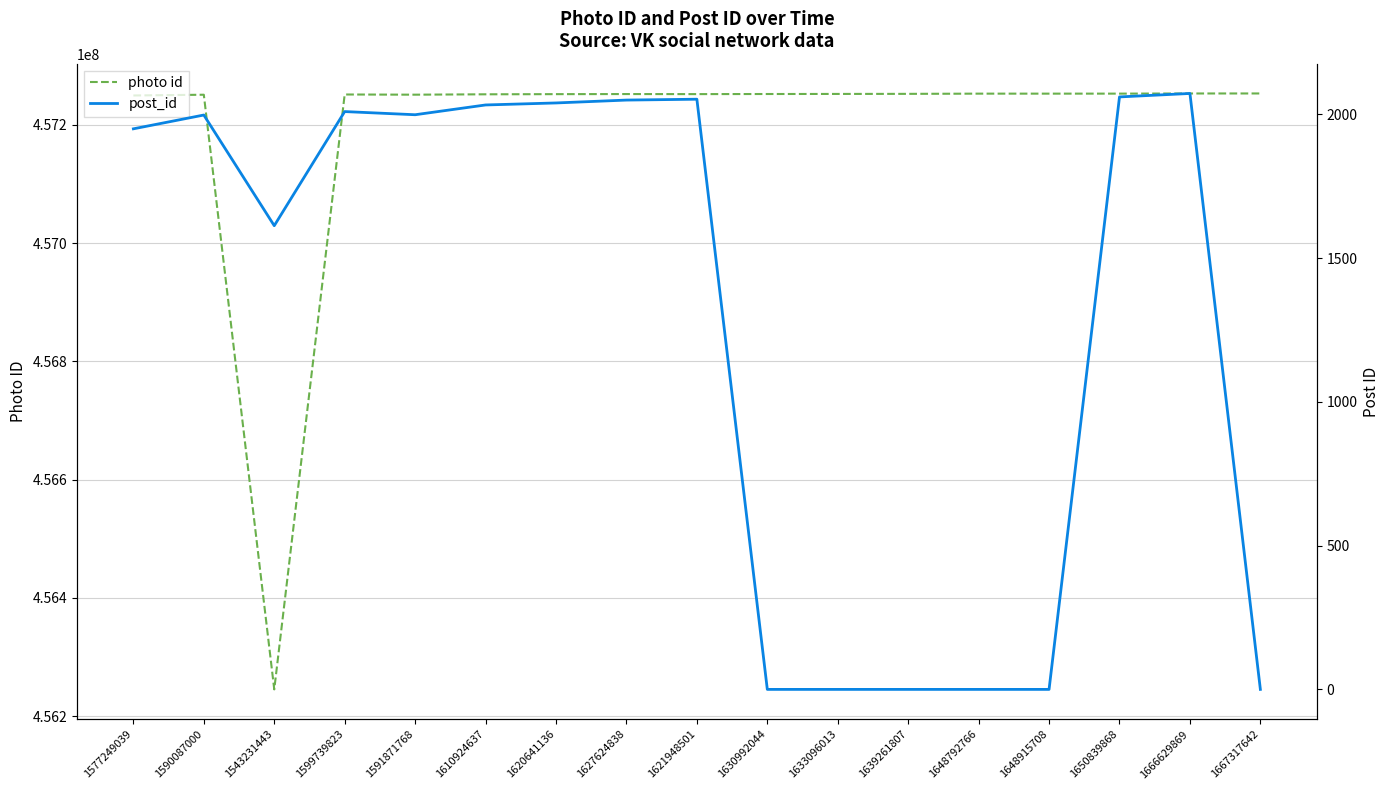

At which label is post_id closest to 1036?

1543231443